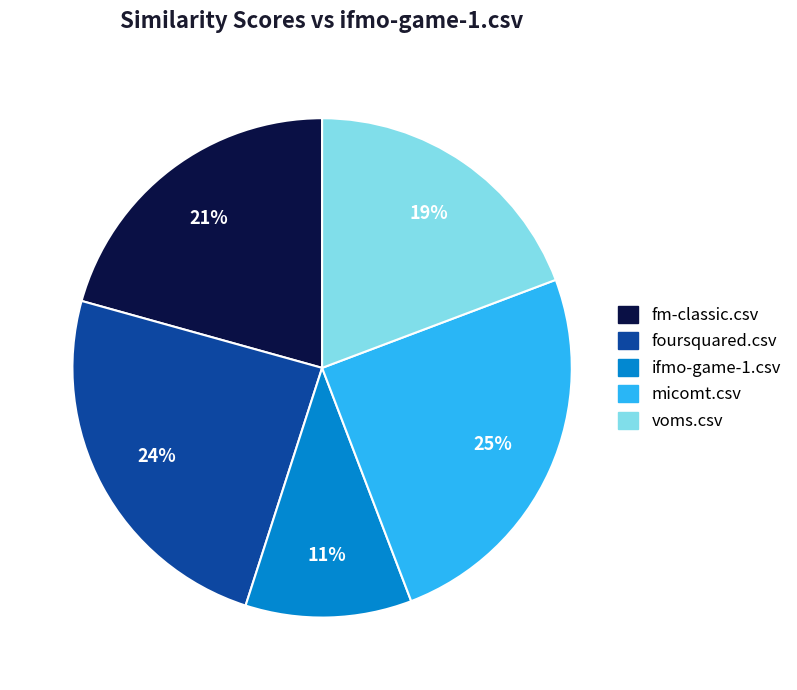

Which category has the biggest portion of the pie?

micomt.csv